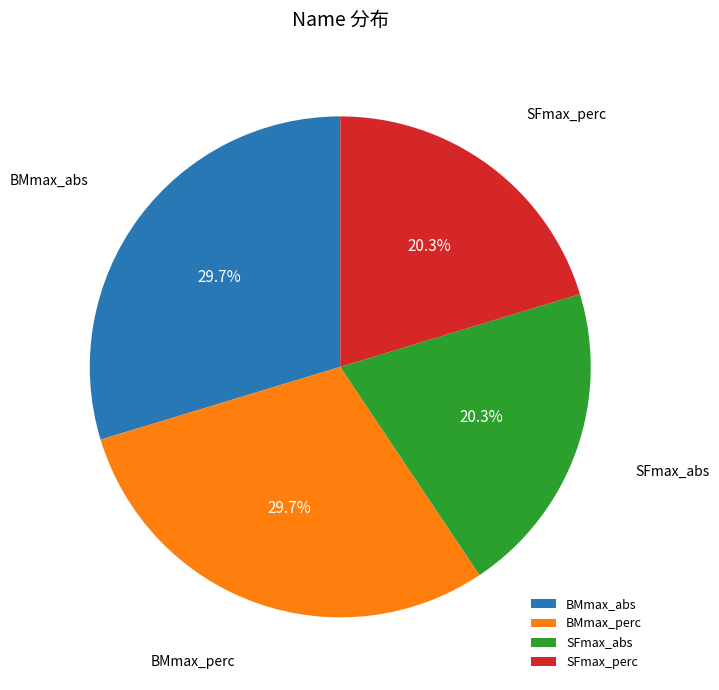

True or false: SFmax_perc accounts for 20% of the total.

True